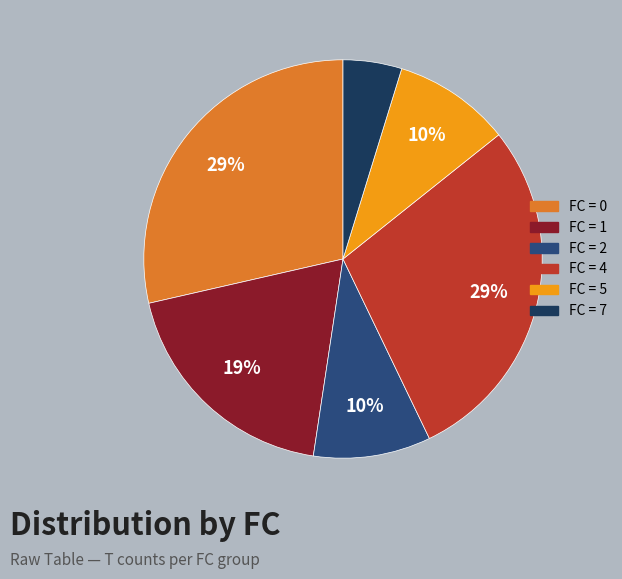

How many slices are in this pie chart?

6